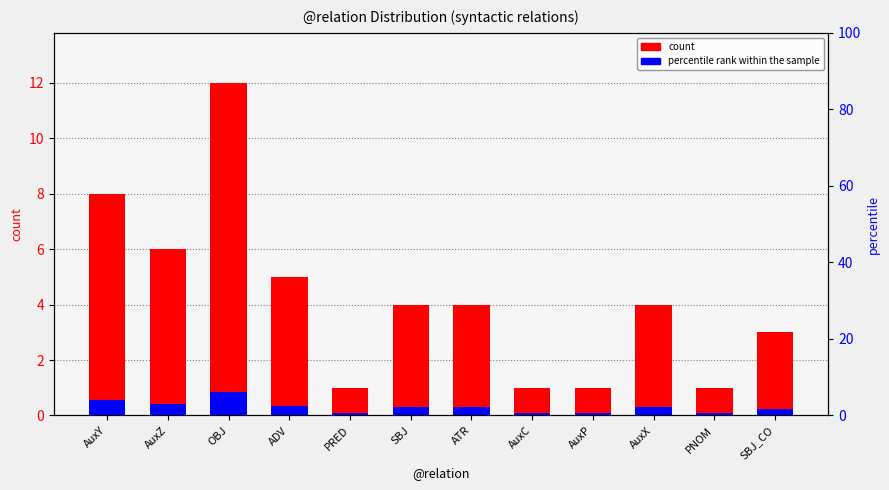

How many bars are there in each group?

2